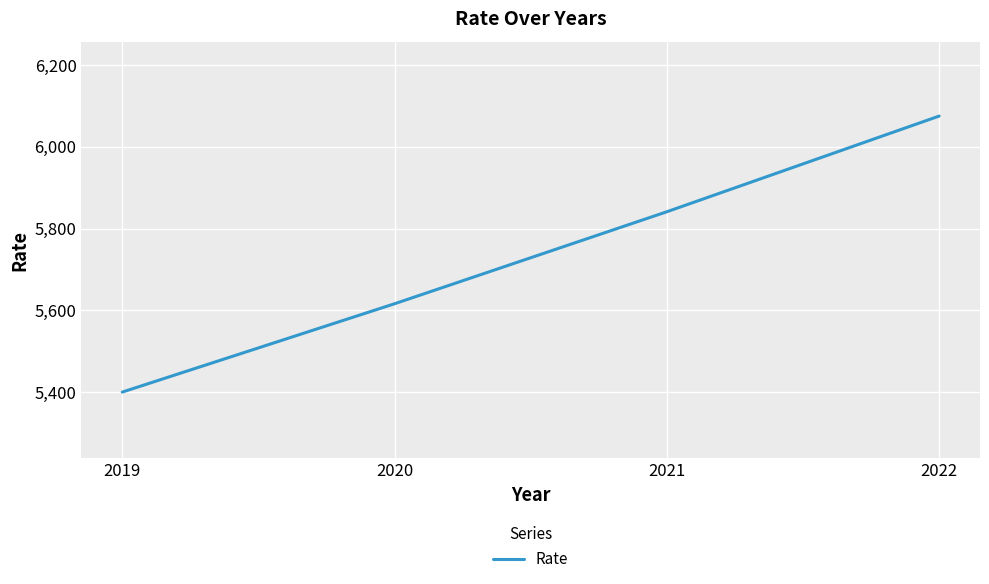

Which has a higher value, 2019 or 2020?

2020